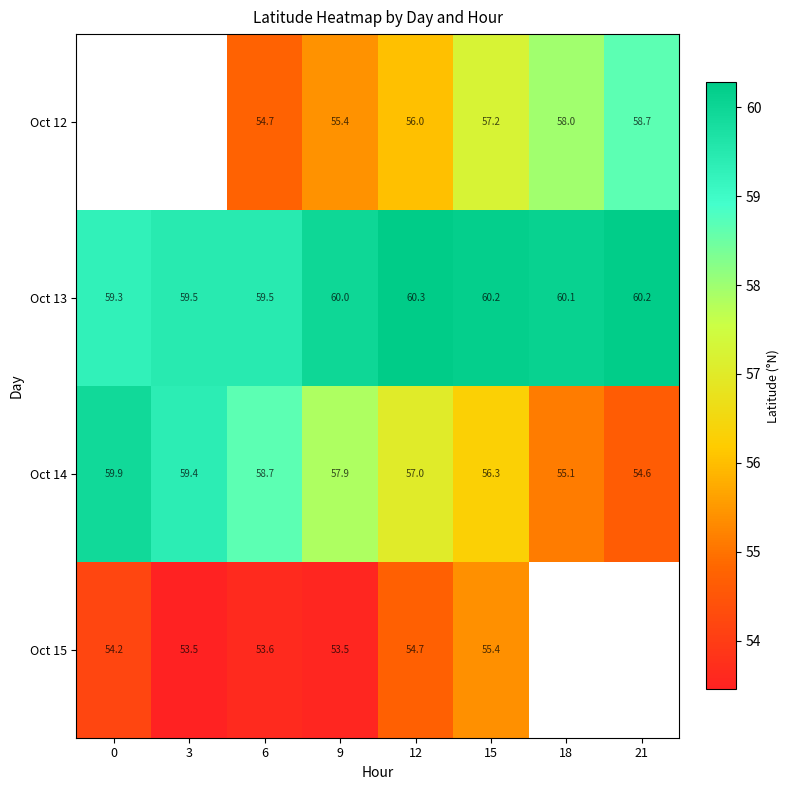

Is it true that Oct 14 equals 56.3 at 15?

True